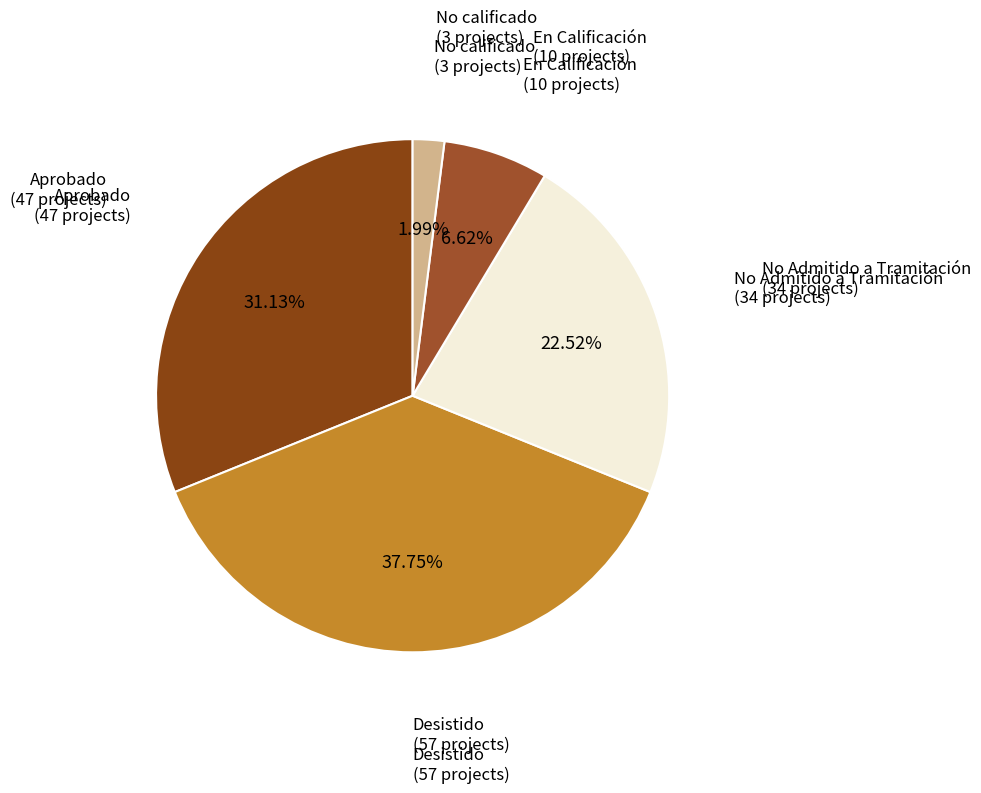

How much of the chart is everything except Desistido?

62.3%